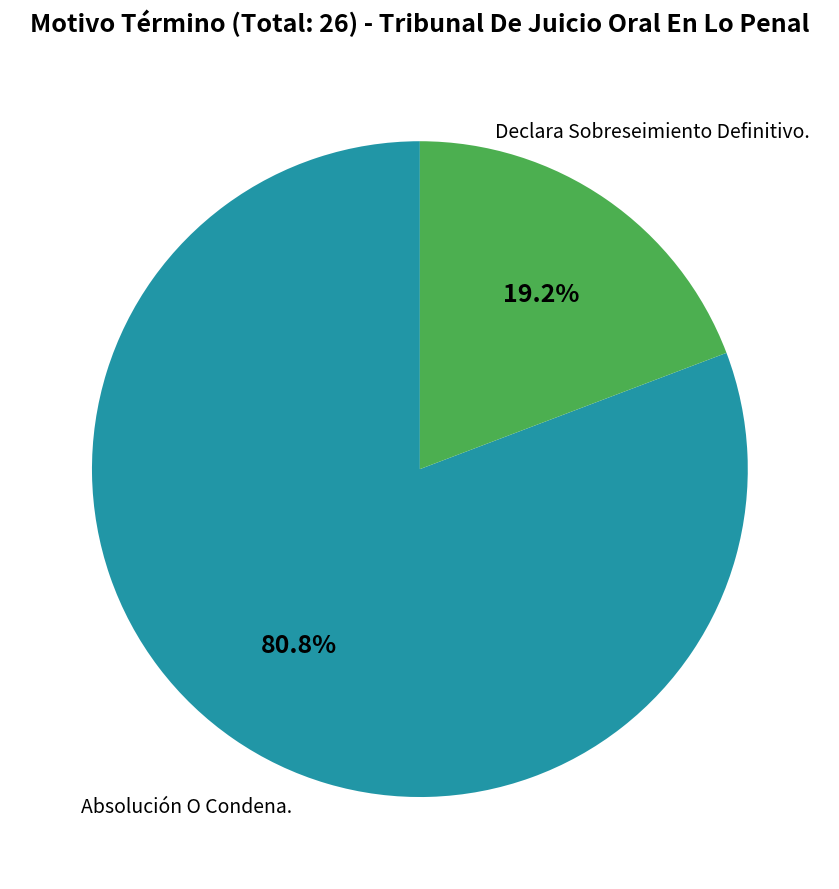

Count the number of slices in the pie.

2